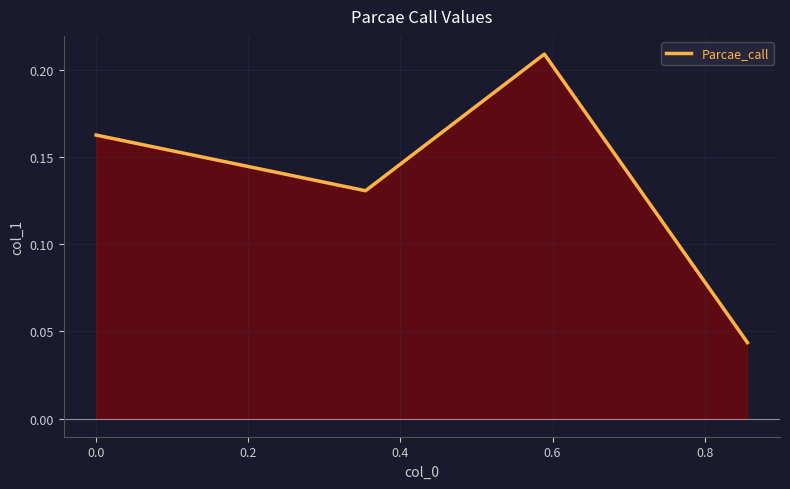

True or false: there are more than 0 points higher than both neighbors.

True